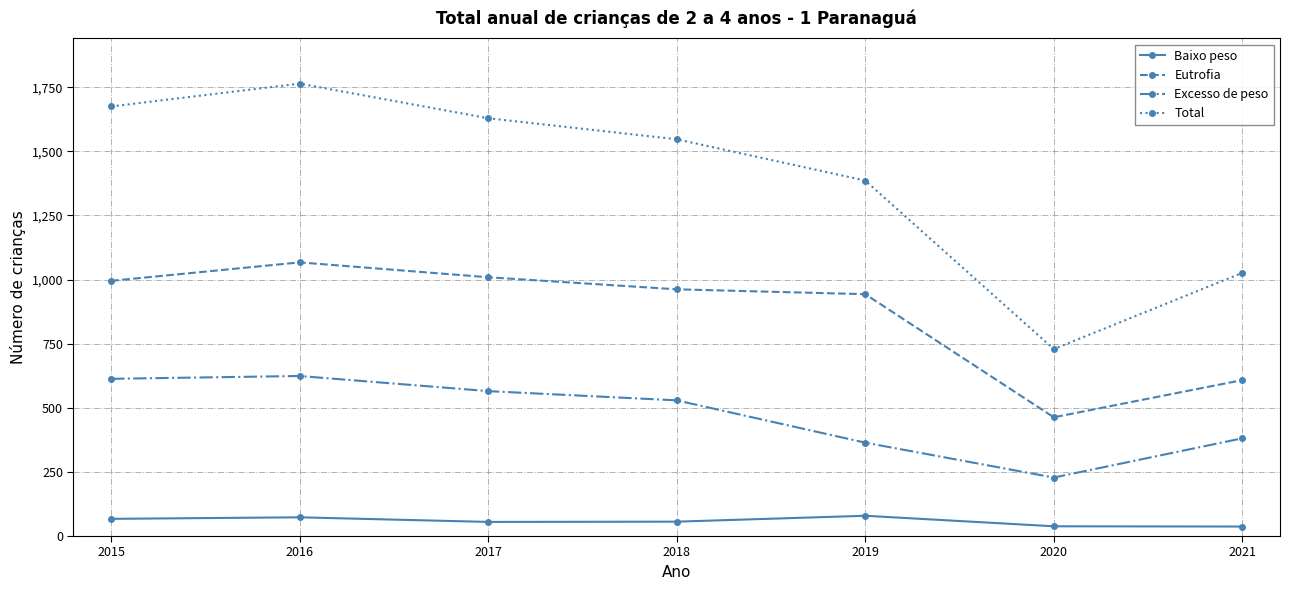

What is the spread (max minus min) of values at 2018?

1491